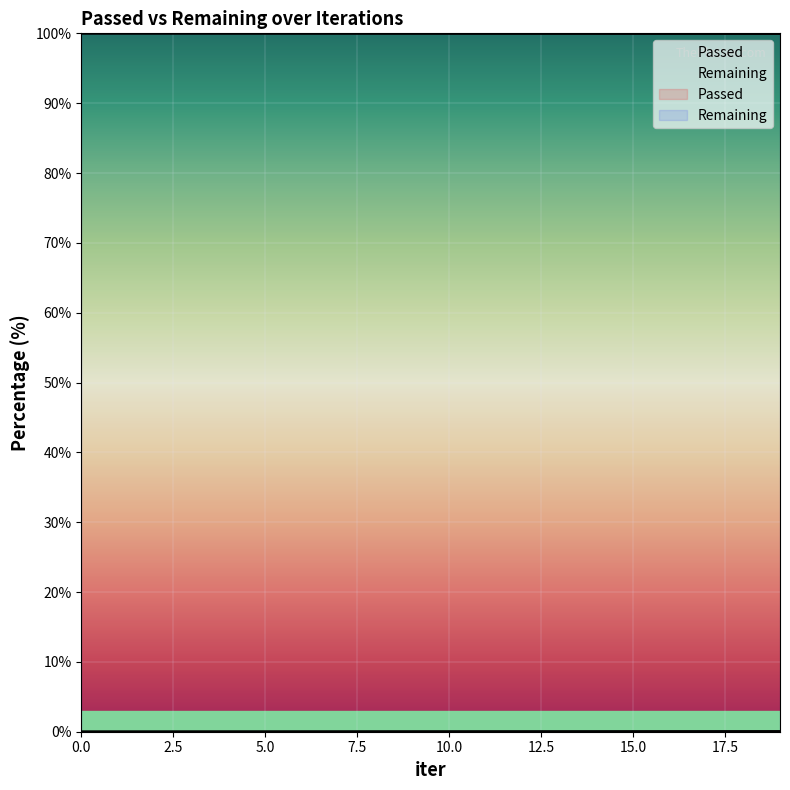

The value at 14 is 0.0. True or false?

True